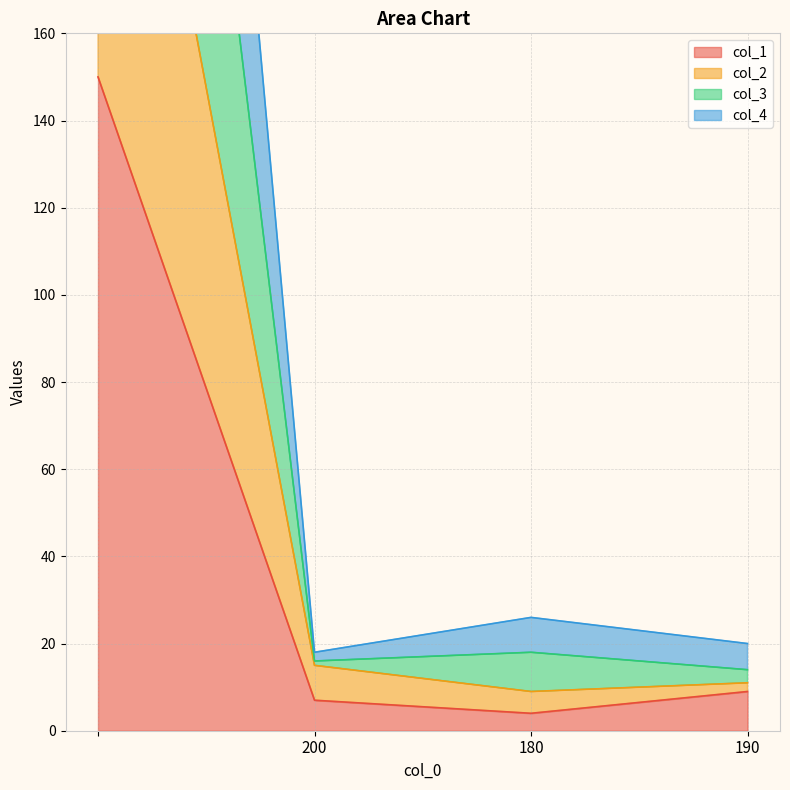

True or false: col_4 and col_3 intersect in this chart.

False